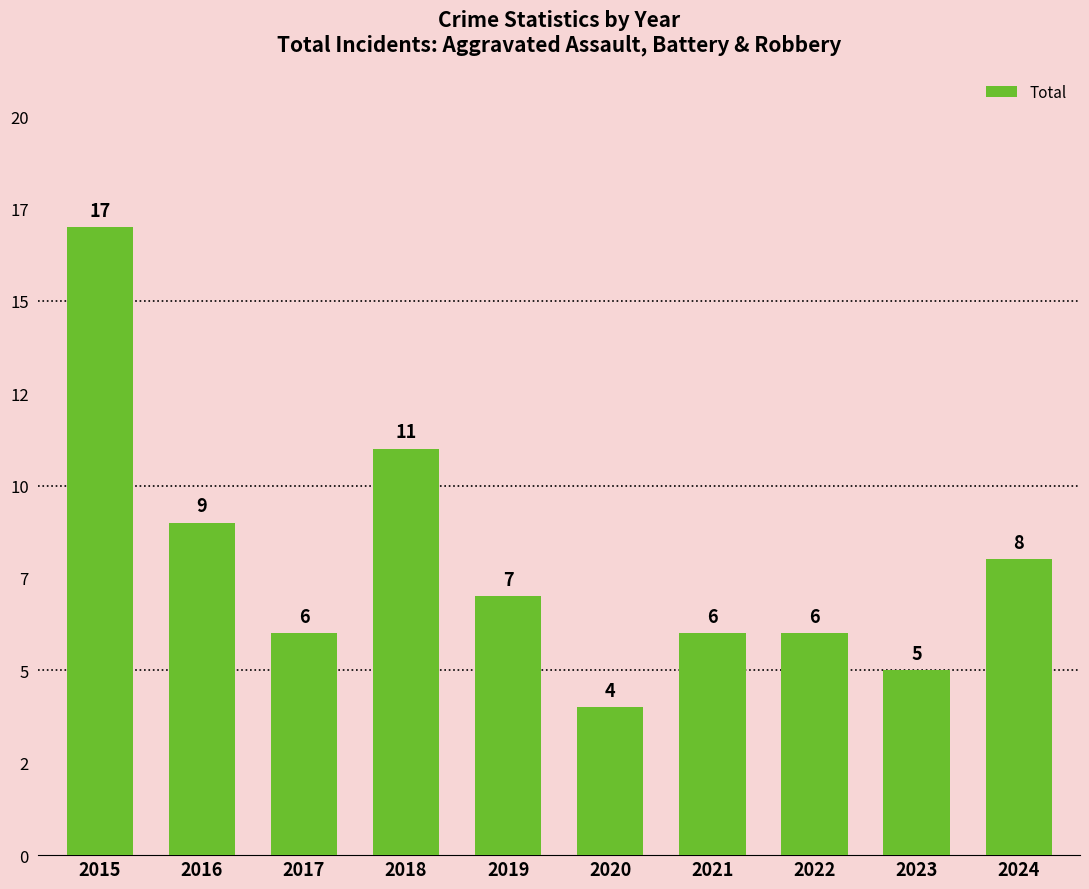

Are the bars horizontal?

No